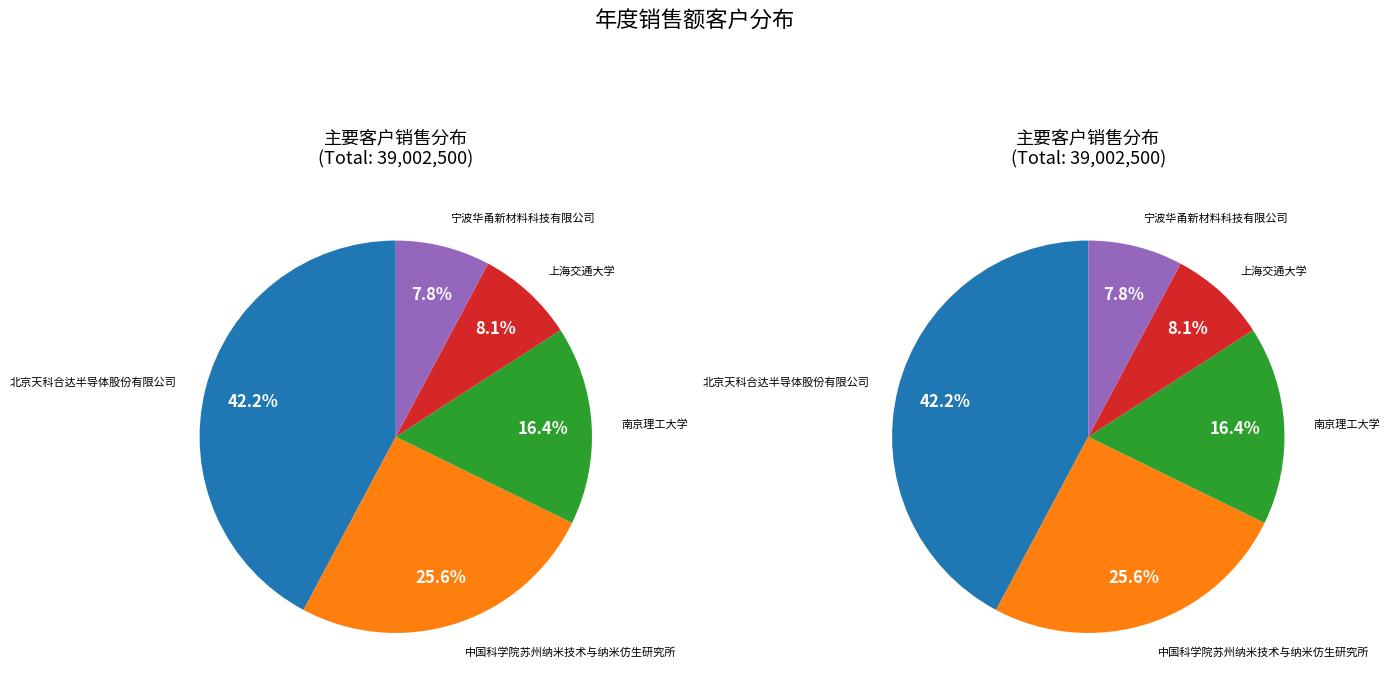

The 南京理工大学 slice represents 16% of the pie. True or false?

True